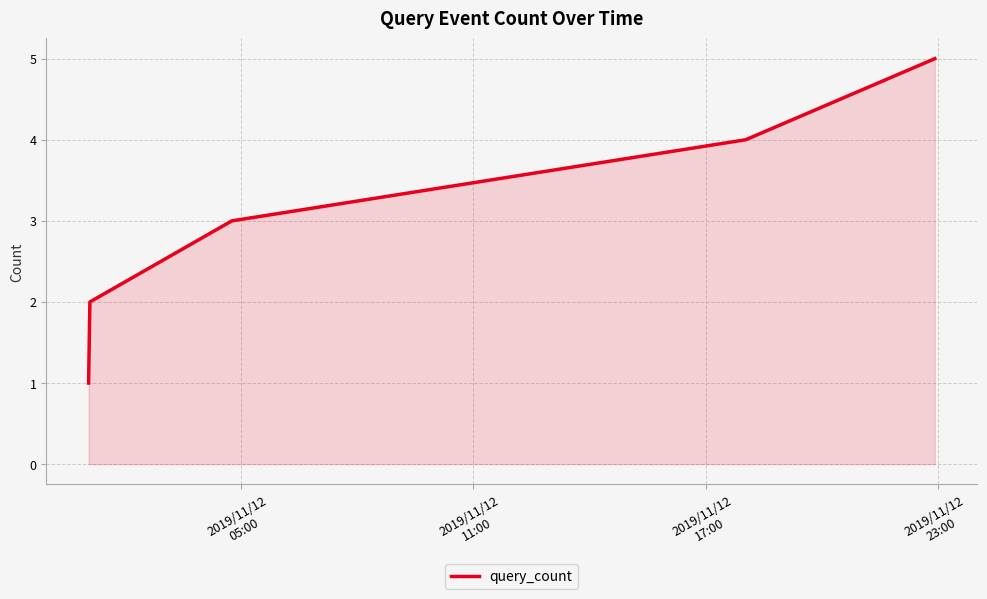

What is the greatest value displayed?

5